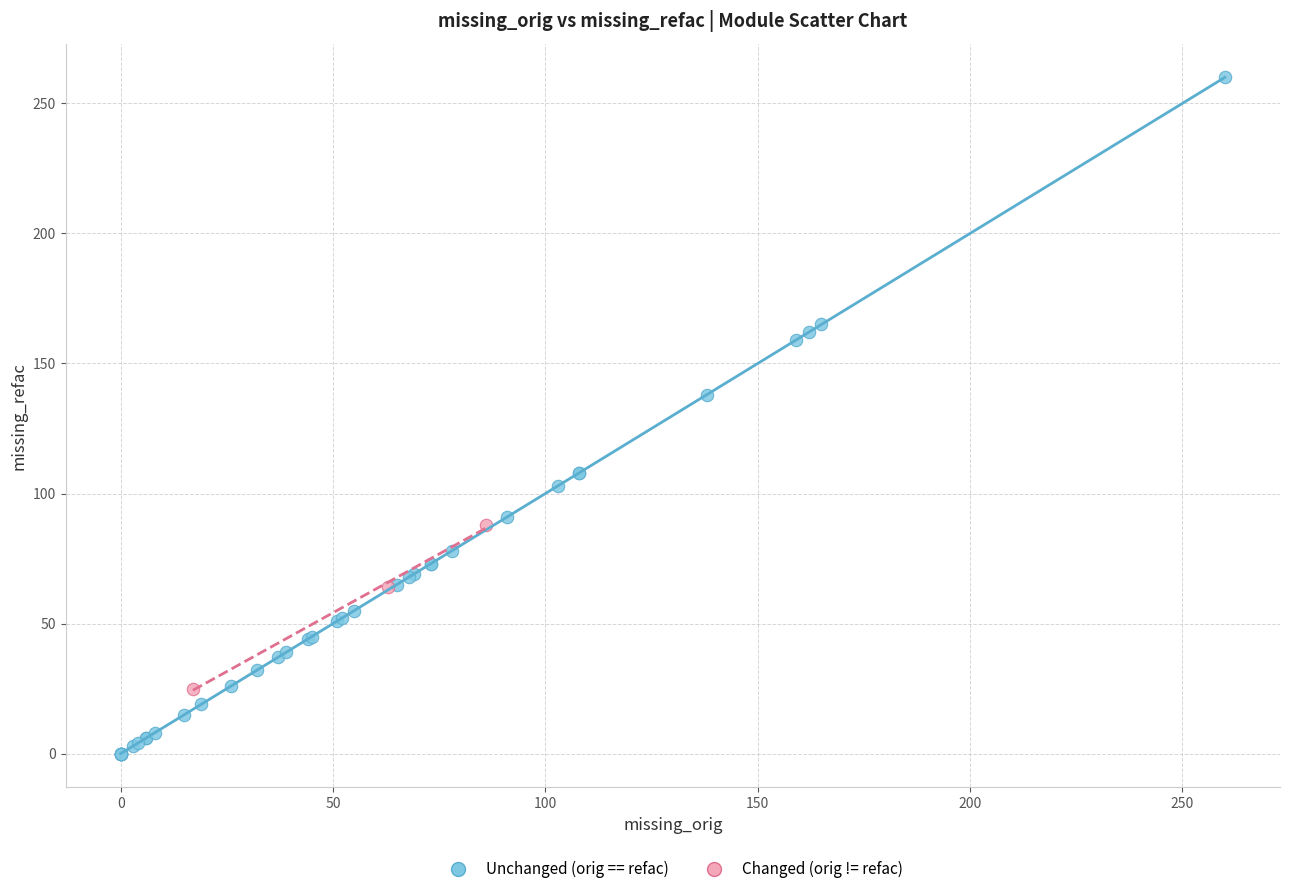

What are all the series names shown in the legend?

Unchanged (orig == refac), Changed (orig != refac)